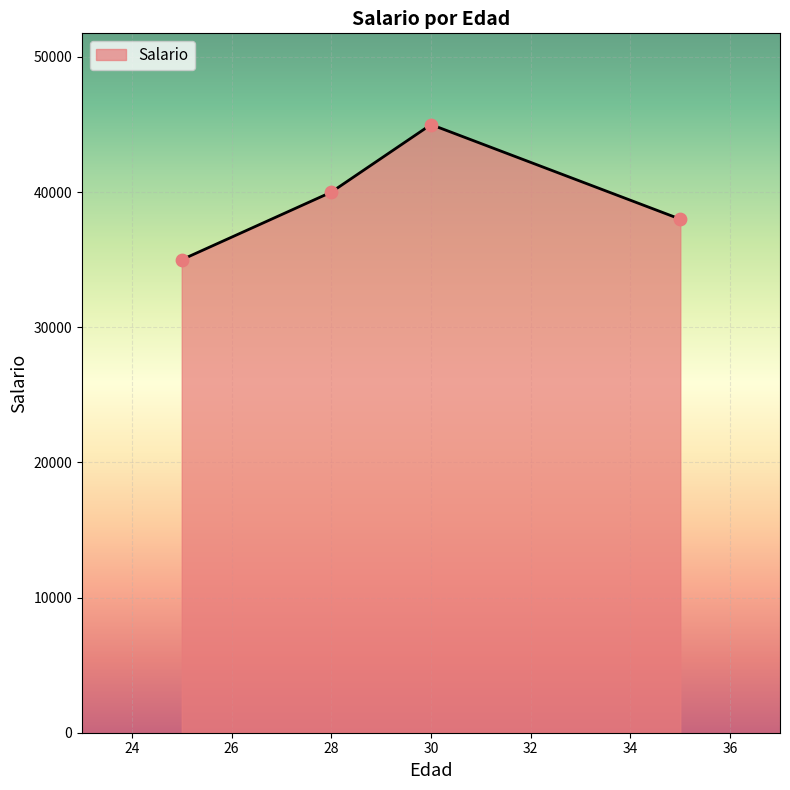

True or false: there are more than 0 points higher than both neighbors.

True